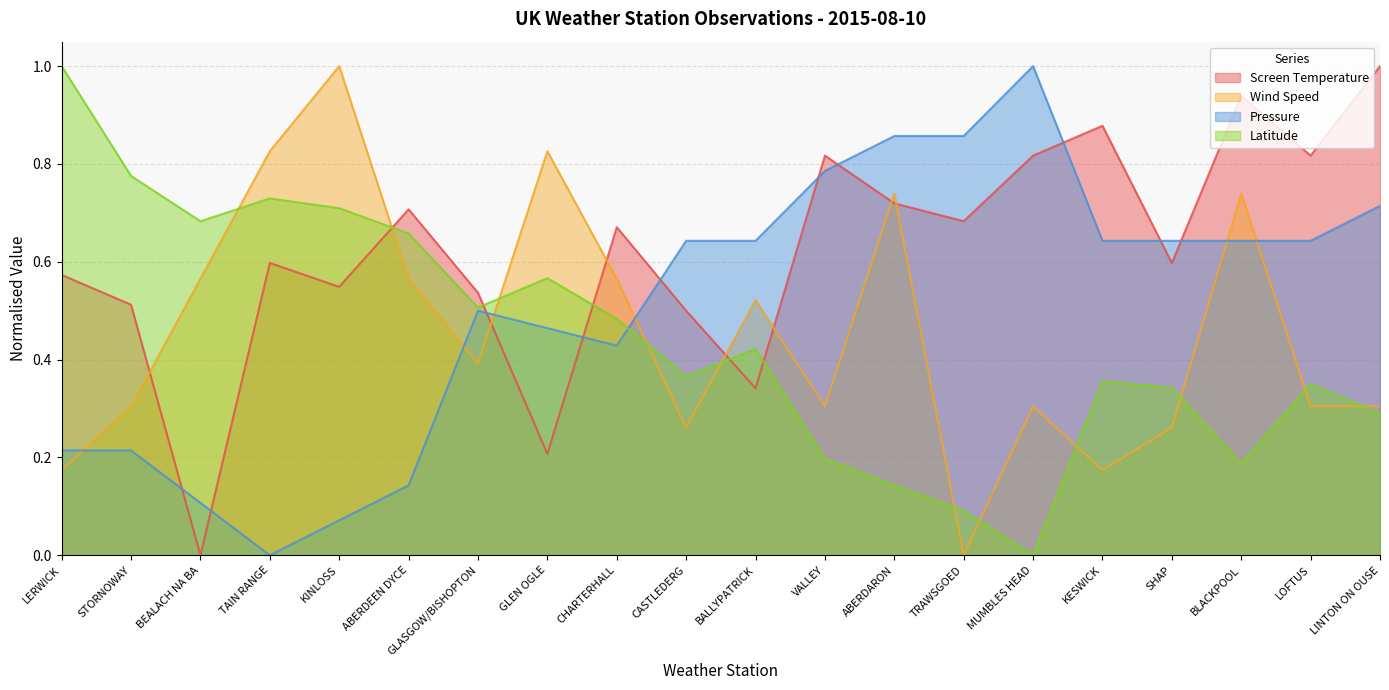

What is the label of the 4th point from the left?

TAIN RANGE